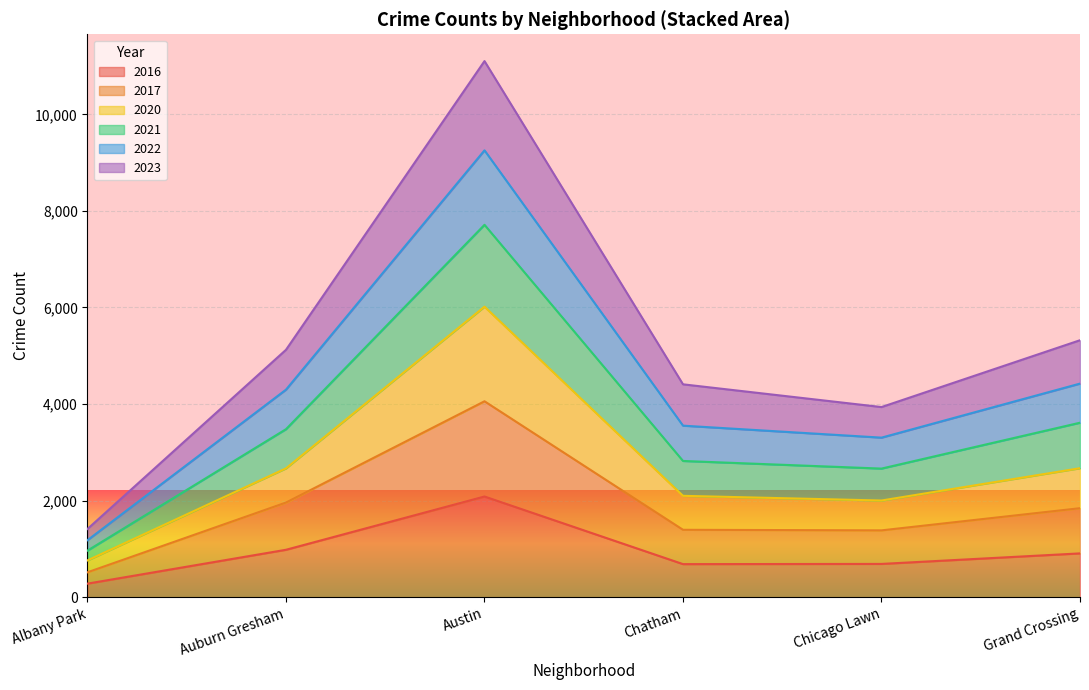

Does the chart display data point markers on the line(s)?

No